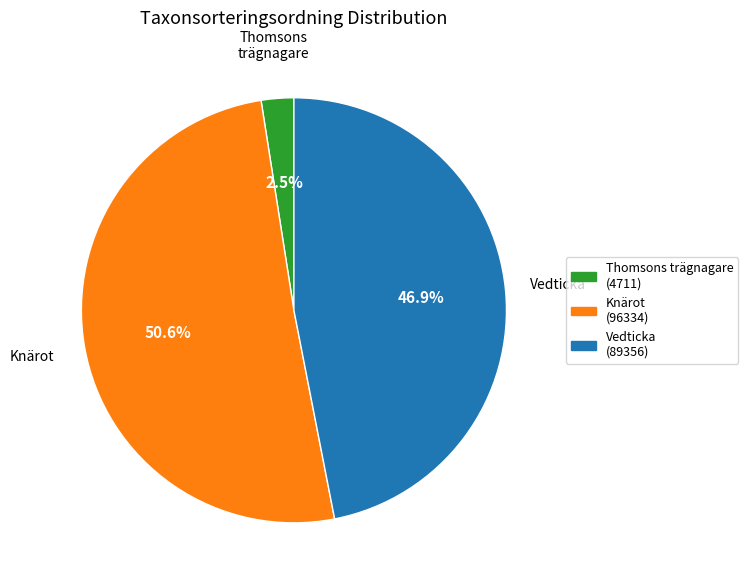

Does any single category account for the majority?

Yes